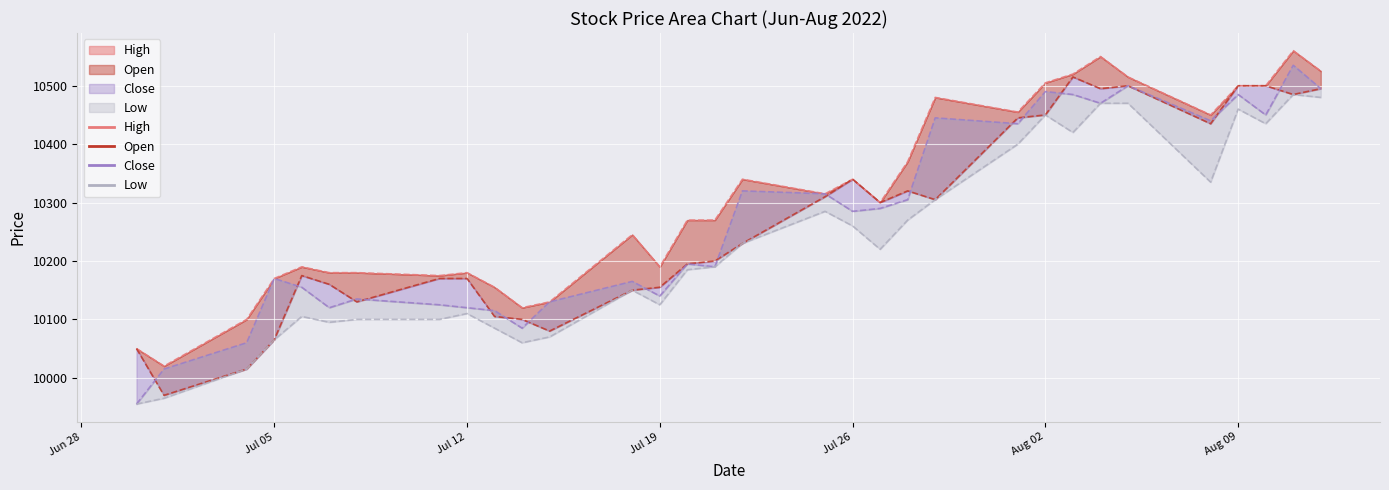

The Low series shows 16144 at 2022-07-22. True or false?

False